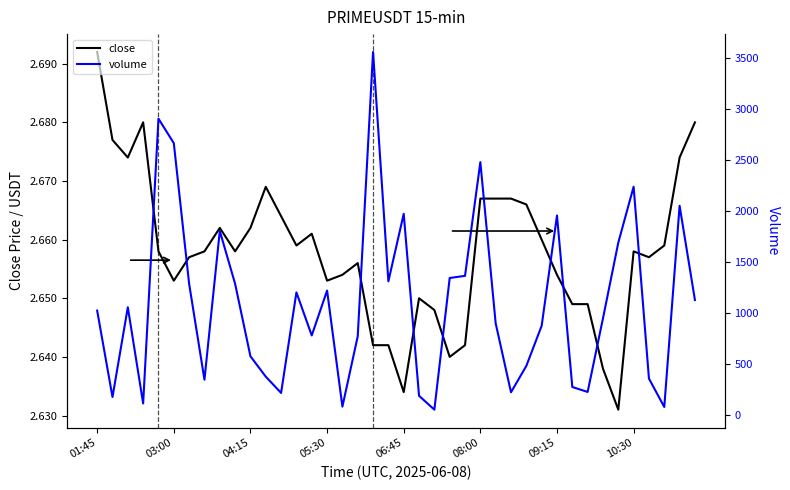

Between 16 and 29, which series saw the biggest shift?

volume